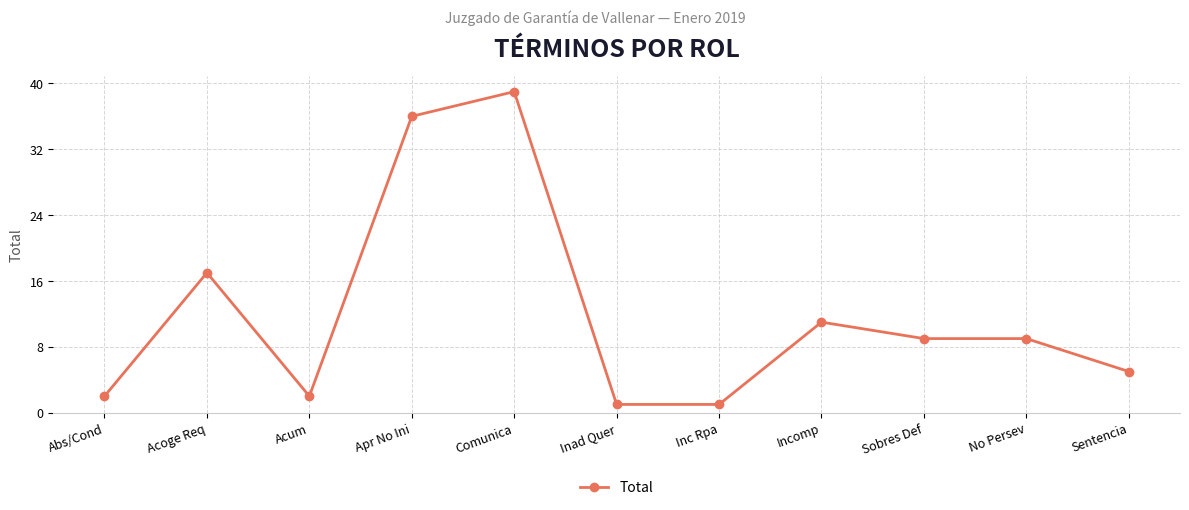

How many categories are shown in the chart?

11